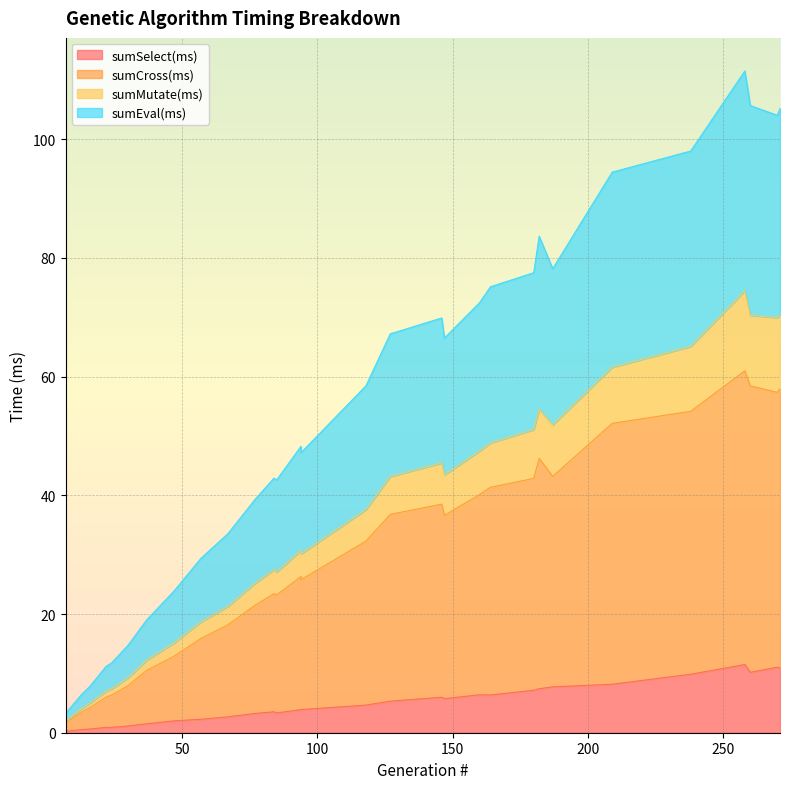

Is the value of sumSelect(ms) at 258 greater than the value of sumCross(ms) at 22?

Yes